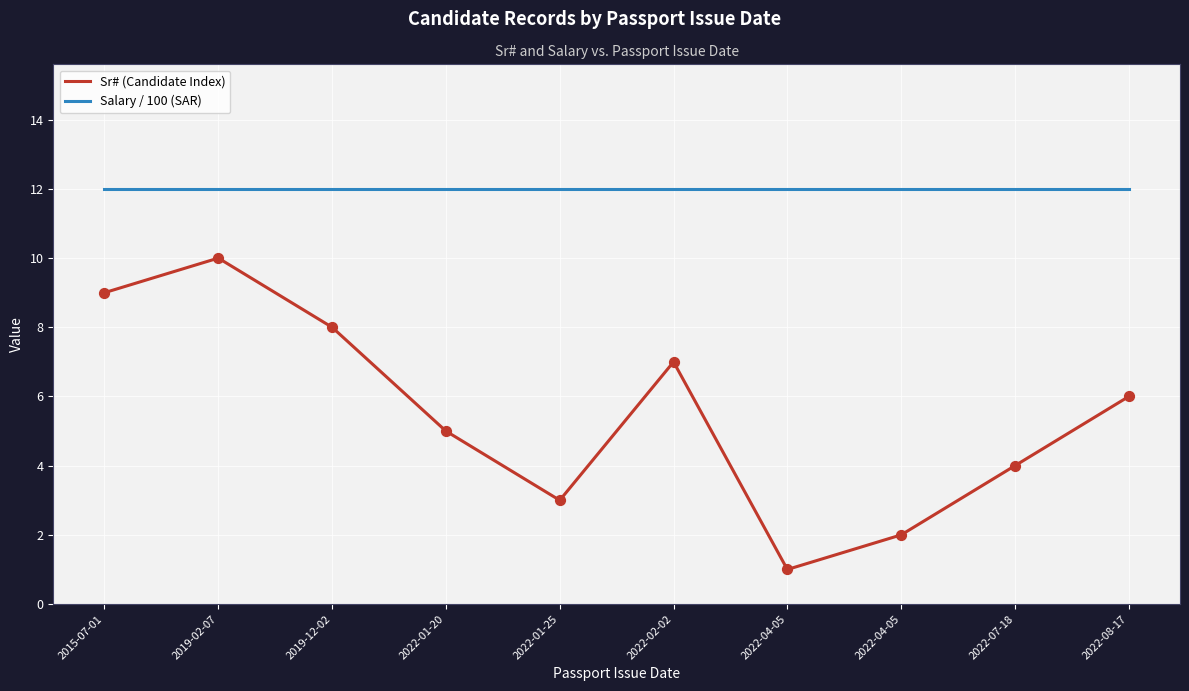

What is the total value across all series at 2022-01-25?

15